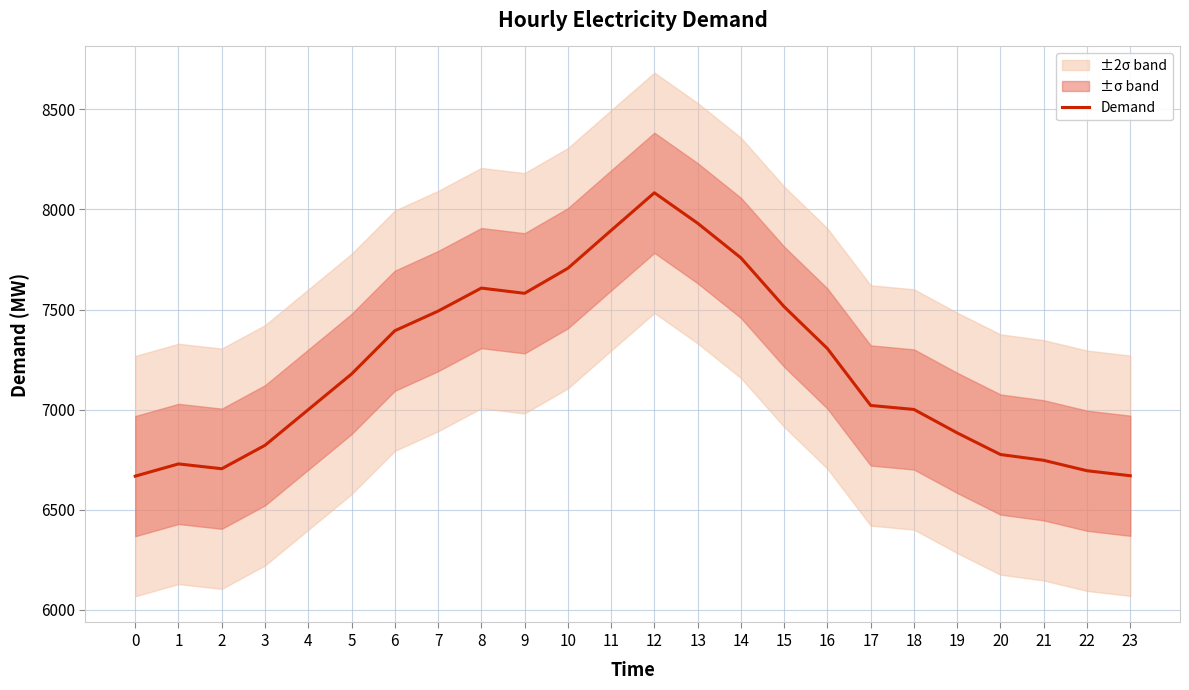

The value at 2 is 3793. True or false?

False